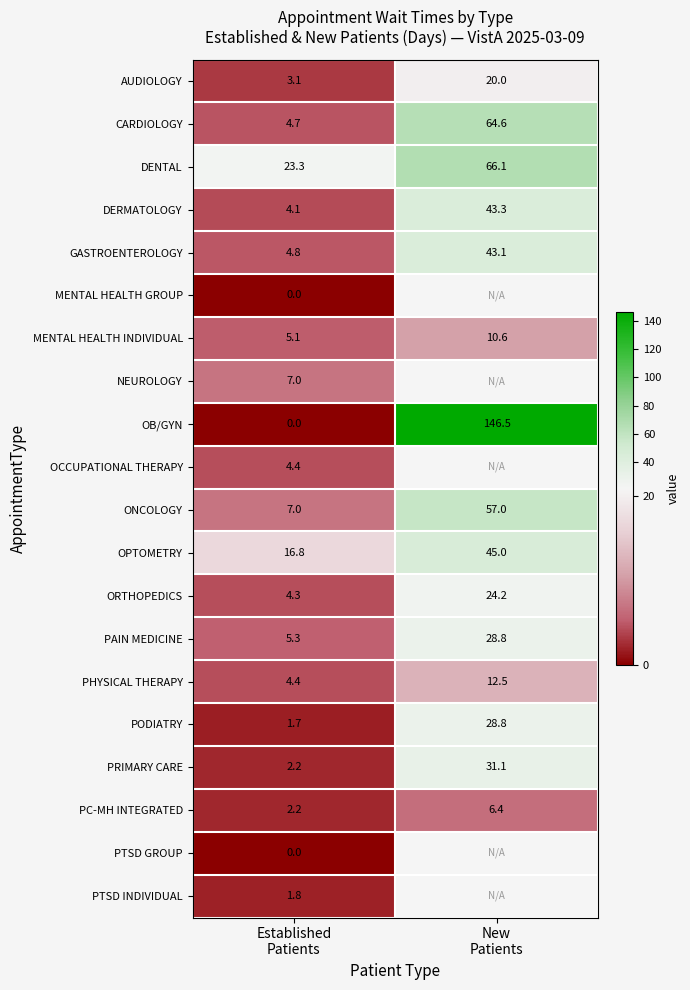

What is the average value of the PC-MH INTEGRATED series?

4.3